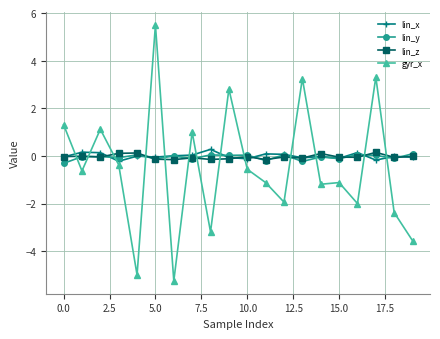

How many values in gyr_x are below zero?

13